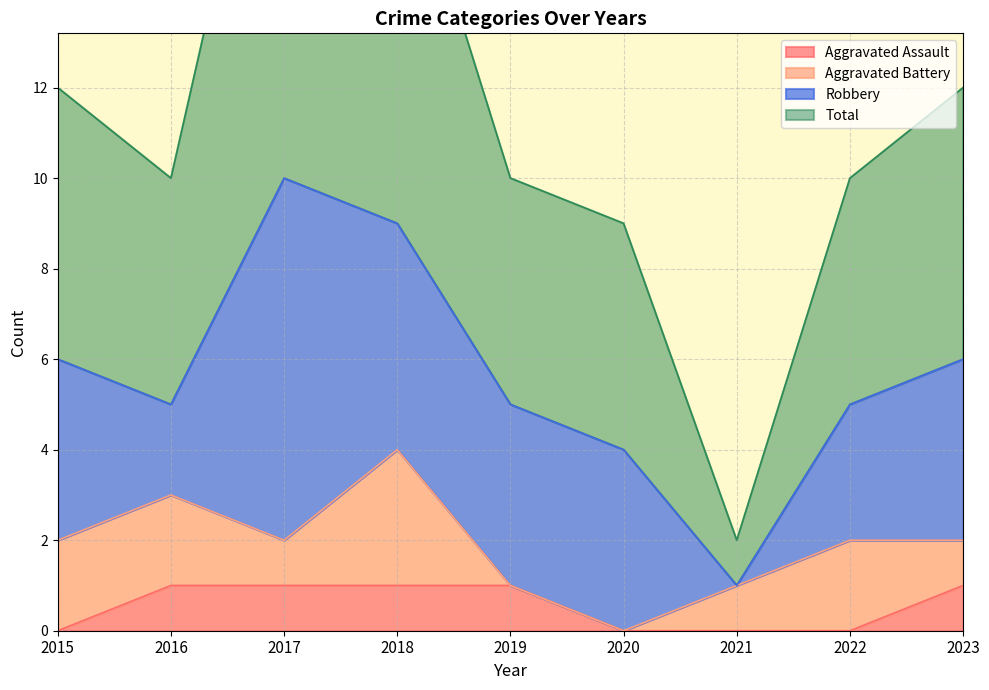

True or false: Aggravated Assault has a value of 1 at 2023.

True